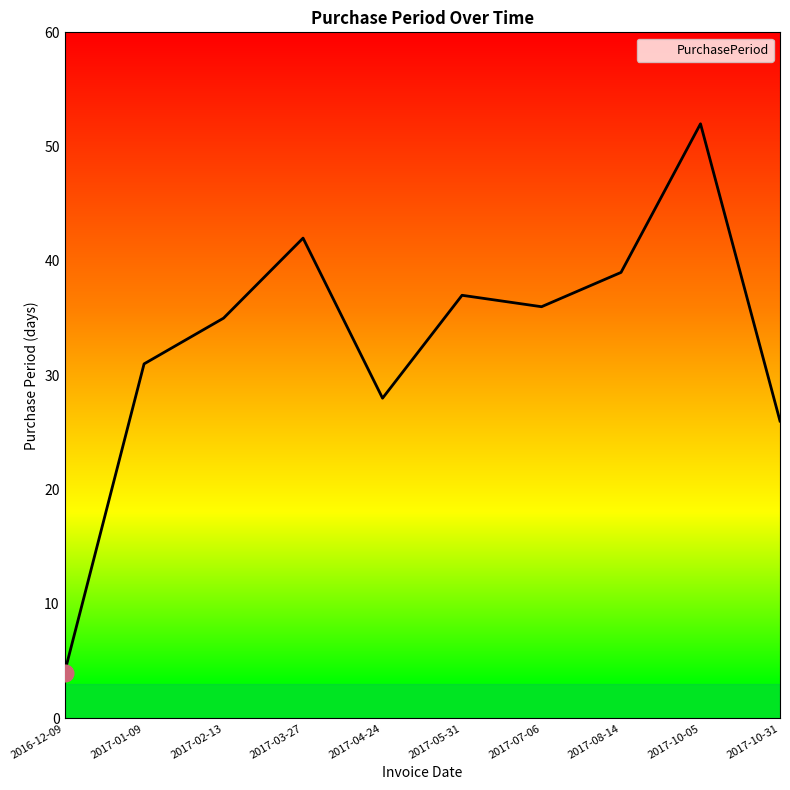

Reading right to left, extract all data points from this chart.

26	52	39	36	37	28	42	35	31	4